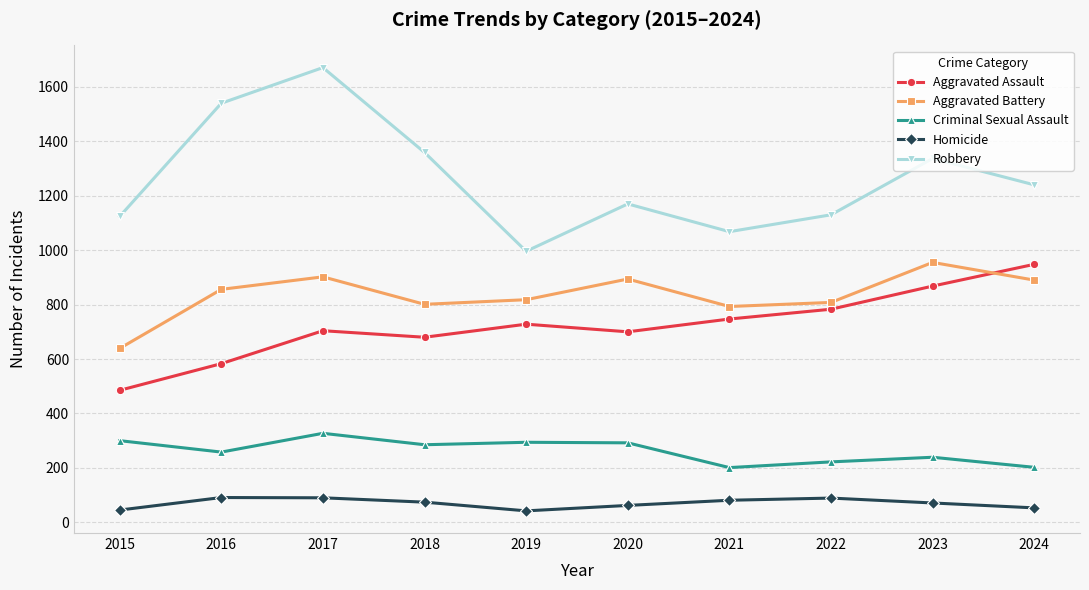

How many data points in Criminal Sexual Assault are less than 285?

5